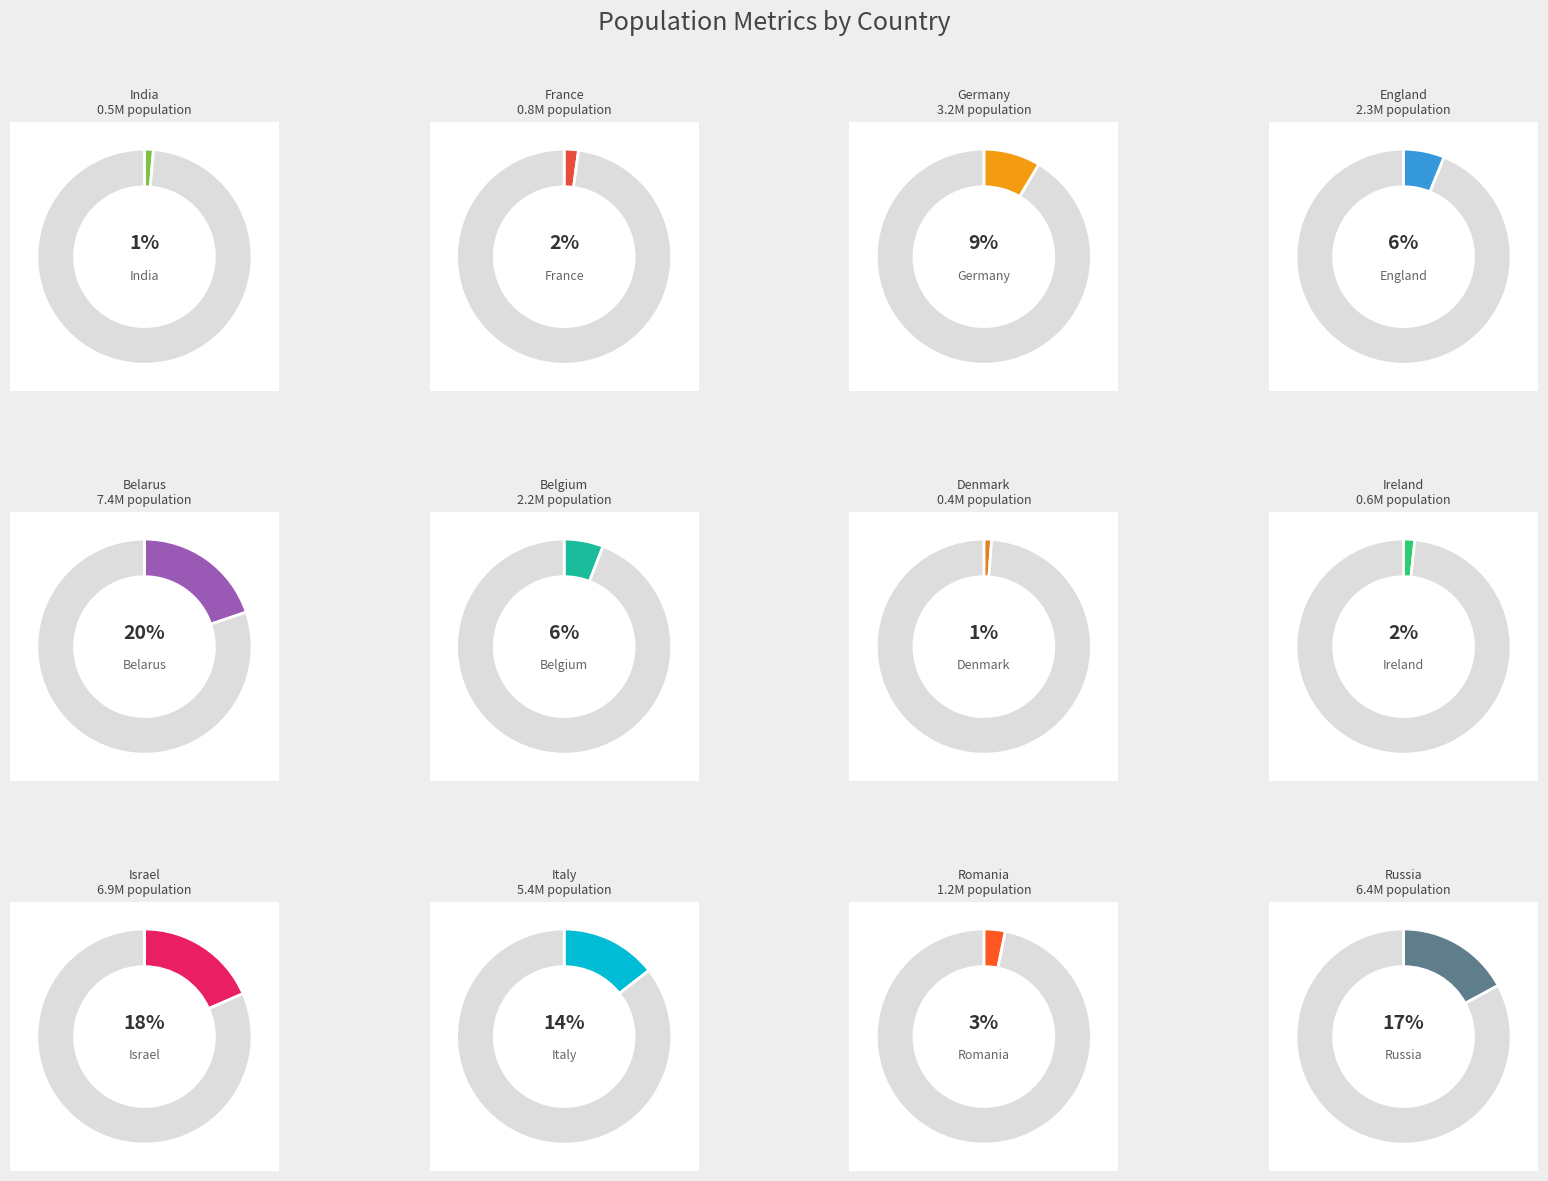

What is the change in value from Belarus to Italy?

-2000000